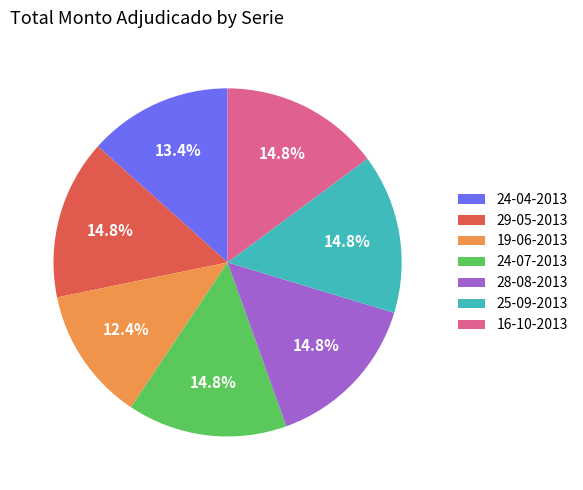

Which slice is the smallest?

19-06-2013